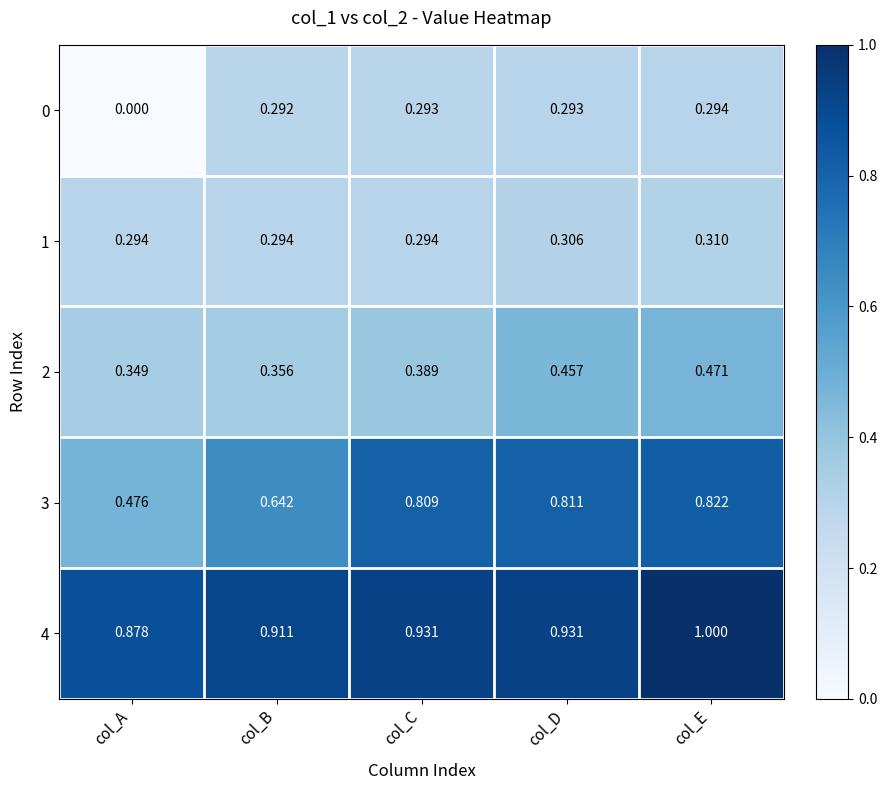

Count the number of categories in the chart.

5